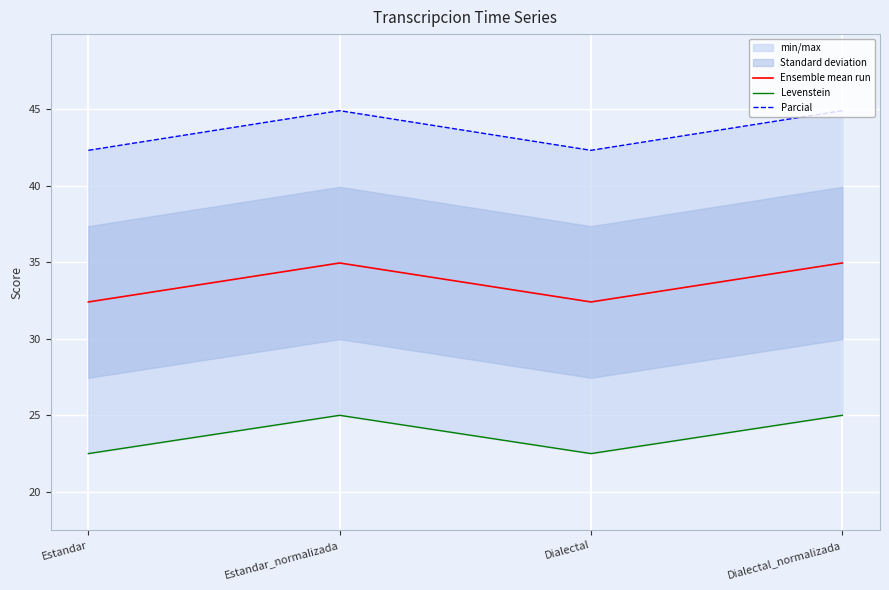

Is the value of Parcial at Dialectal_normalizada greater than the value of Levenstein at Estandar?

Yes